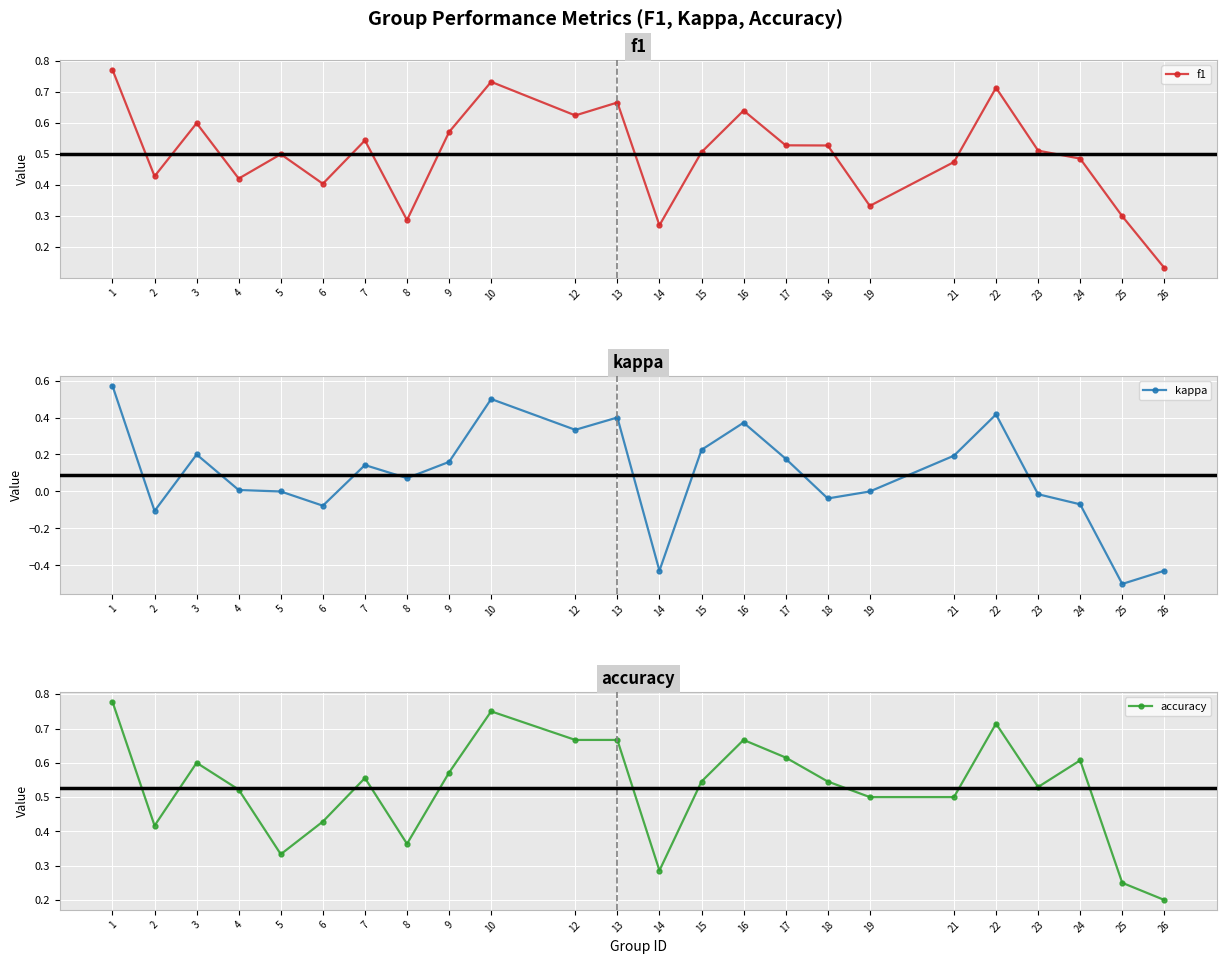

Reading left to right, list all the values displayed in this chart.

f1: 0.8	0.4	0.6	0.4	0.5	0.4	0.5	0.3	0.6	0.7	0.6	0.7	0.3	0.5	0.6	0.5	0.5	0.3	0.5	0.7	0.5	0.5	0.3	0.1
kappa: 0.6	-0.1	0.2	0.0	0.0	-0.1	0.1	0.1	0.2	0.5	0.3	0.4	-0.4	0.2	0.4	0.2	-0.0	0.0	0.2	0.4	-0.0	-0.1	-0.5	-0.4
accuracy: 0.8	0.4	0.6	0.5	0.3	0.4	0.6	0.4	0.6	0.8	0.7	0.7	0.3	0.5	0.7	0.6	0.5	0.5	0.5	0.7	0.5	0.6	0.2	0.2